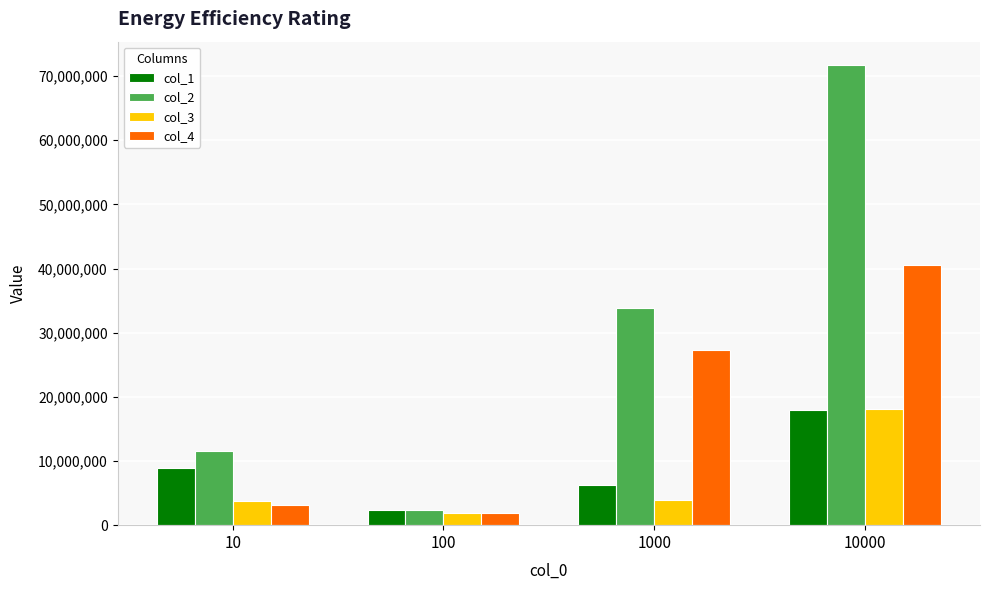

The value of col_3 at 10000 is 18103000. True or false?

True